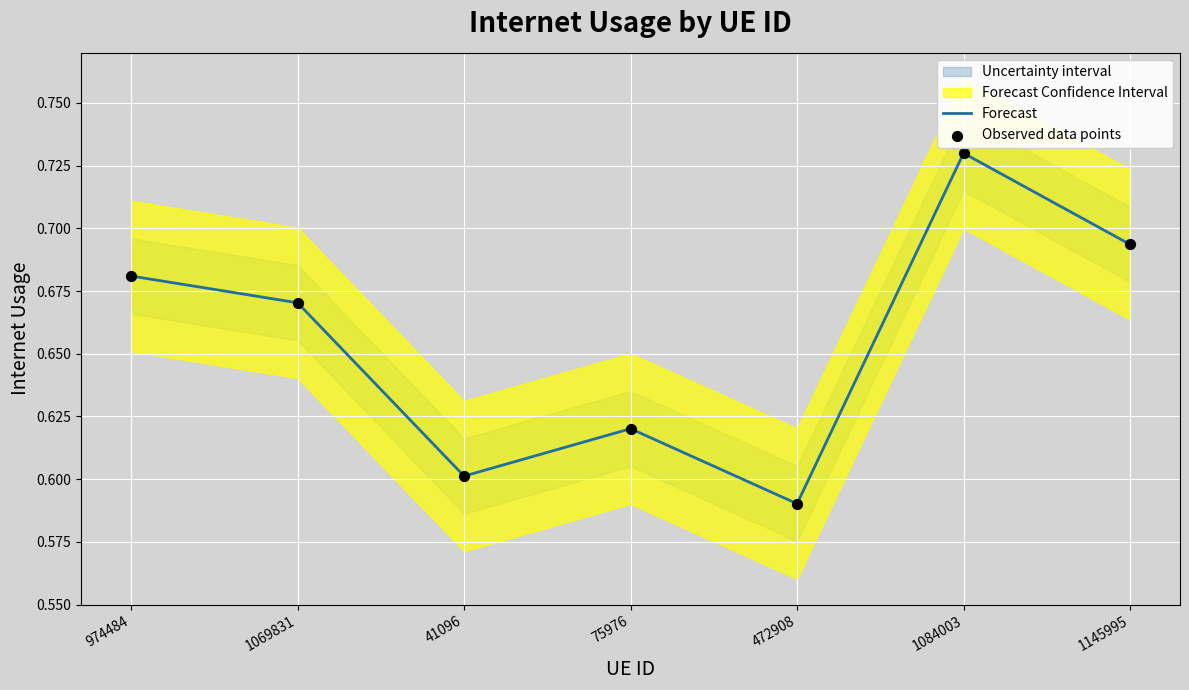

At how many categories does at least one series exceed 0?

7